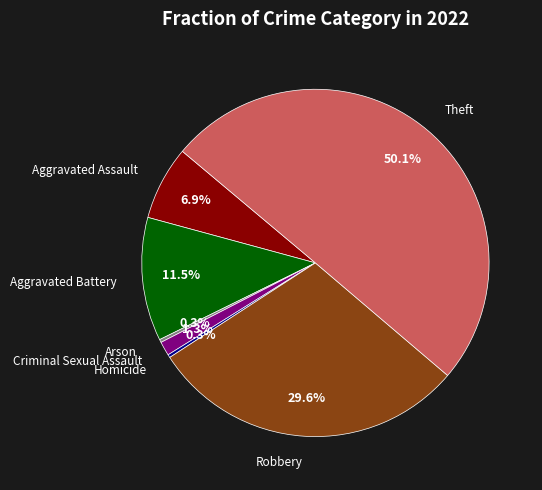

Rank the categories by value from lowest to highest.

Arson, Homicide, Criminal Sexual Assault, Aggravated Assault, Aggravated Battery, Robbery, Theft